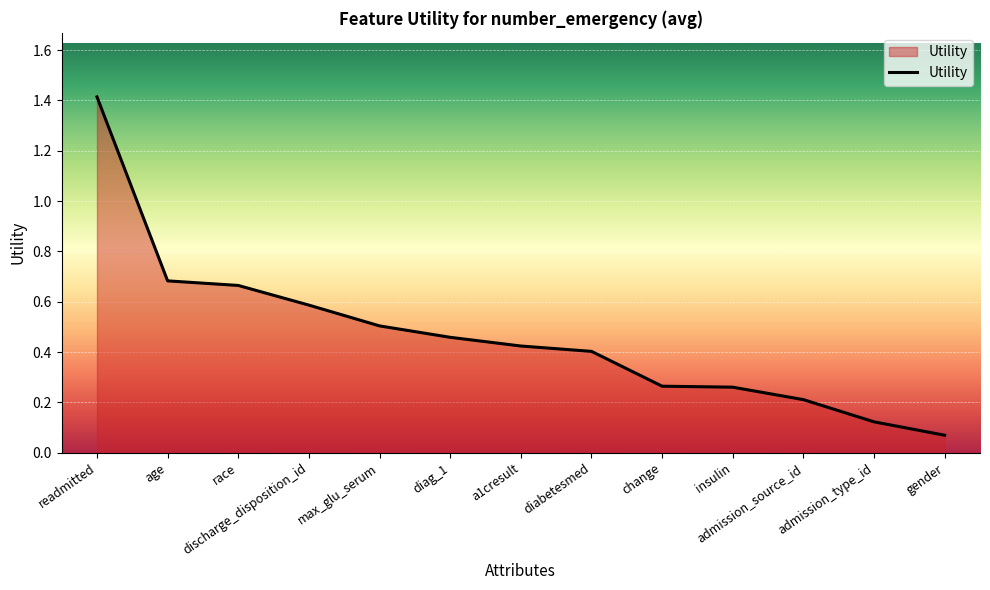

At which category does the chart reach its minimum across all series?

gender